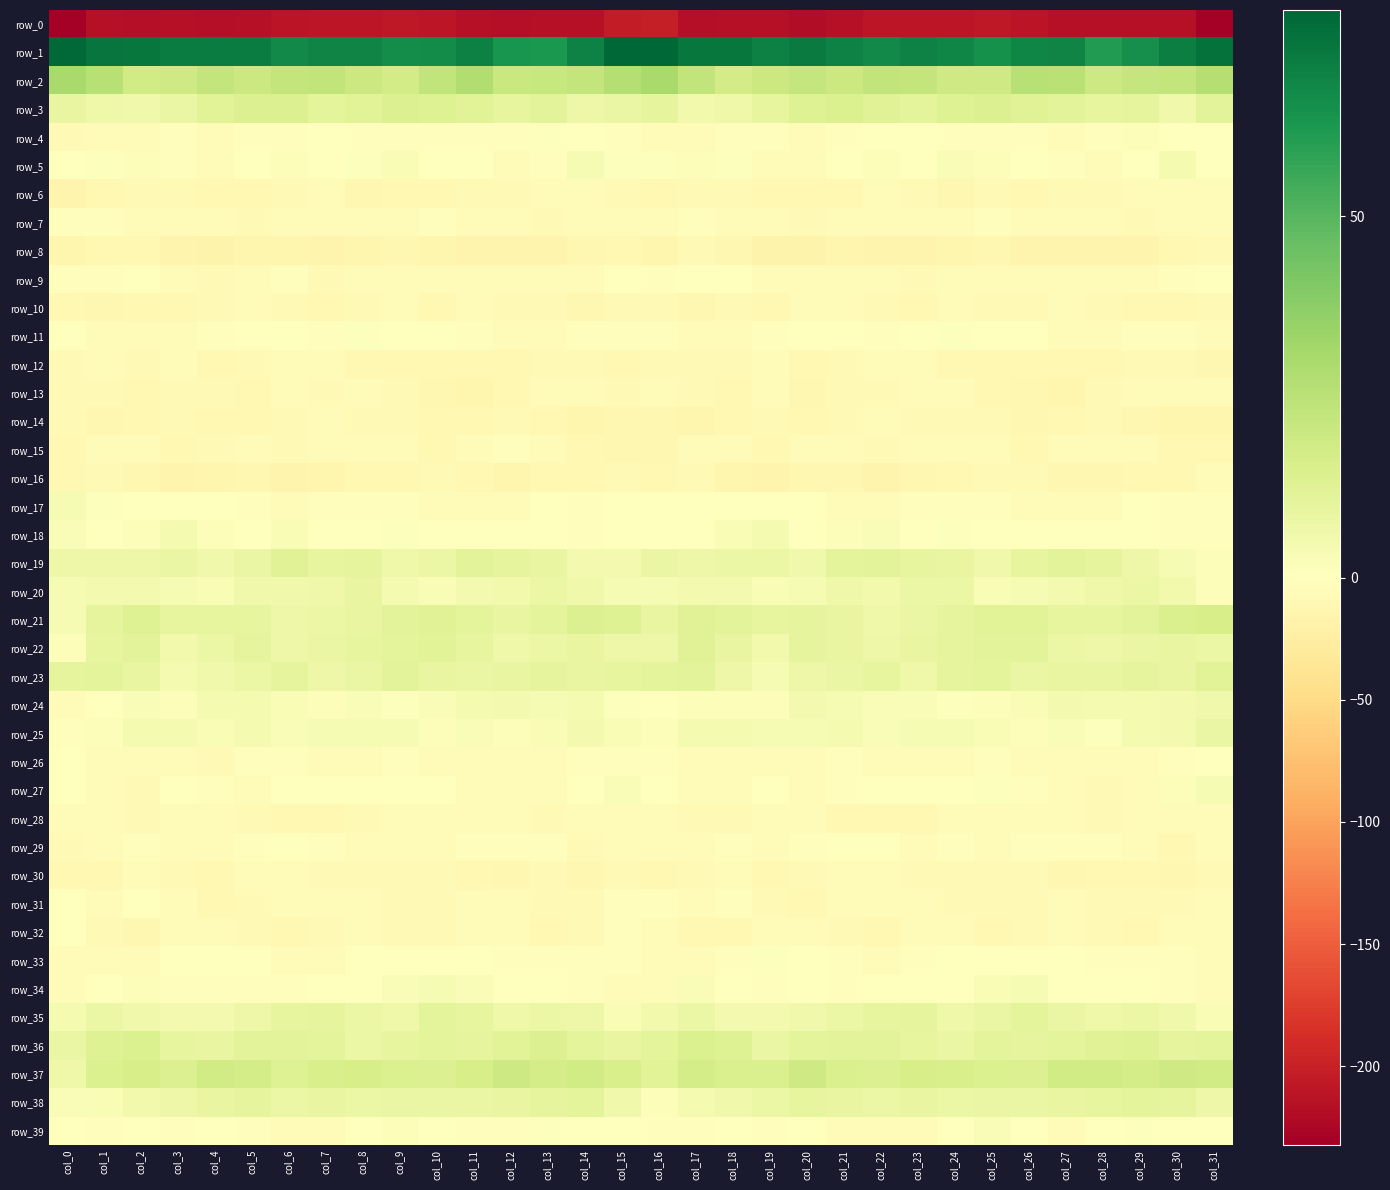

Reading left to right, transcribe all the data shown in this chart.

row_0: col_0=-231.2	col_1=-214.9	col_2=-216.4	col_3=-214.3	col_4=-217.6	col_5=-215.8	col_6=-212.0	col_7=-209.2	col_8=-209.9	col_9=-207.8	col_10=-210.2	col_11=-215.1	col_12=-216.1	col_13=-215.2	col_14=-214.9	col_15=-203.6	col_16=-201.6	col_17=-217.1	col_18=-214.3	col_19=-215.8	col_20=-217.9	col_21=-214.3	col_22=-210.4	col_23=-209.5	col_24=-209.1	col_25=-208.0	col_26=-212.3	col_27=-215.9	col_28=-215.6	col_29=-215.1	col_30=-214.5	col_31=-232.3
row_1: col_0=77.4	col_1=73.8	col_2=73.5	col_3=71.3	col_4=71.2	col_5=71.4	col_6=67.2	col_7=68.9	col_8=69.3	col_9=65.8	col_10=66.5	col_11=70.2	col_12=63.2	col_13=62.0	col_14=69.9	col_15=78.2	col_16=78.5	col_17=73.3	col_18=73.5	col_19=70.1	col_20=72.0	col_21=69.7	col_22=67.4	col_23=69.5	col_24=68.2	col_25=64.9	col_26=68.6	col_27=68.7	col_28=60.7	col_29=65.2	col_30=71.1	col_31=75.2
row_2: col_0=30.7	col_1=25.9	col_2=18.2	col_3=18.5	col_4=22.4	col_5=19.7	col_6=22.5	col_7=22.8	col_8=19.9	col_9=17.5	col_10=23.2	col_11=27.8	col_12=20.7	col_13=20.9	col_14=22.2	col_15=26.7	col_16=30.1	col_17=22.8	col_18=17.4	col_19=20.2	col_20=21.5	col_21=20.2	col_22=23.1	col_23=22.2	col_24=18.4	col_25=18.6	col_26=26.1	col_27=25.7	col_28=19.5	col_29=21.6	col_30=22.4	col_31=26.9
row_3: col_0=8.6	col_1=6.3	col_2=5.9	col_3=8.1	col_4=12.0	col_5=13.9	col_6=13.6	col_7=10.9	col_8=12.2	col_9=13.7	col_10=13.2	col_11=11.9	col_12=9.6	col_13=11.3	col_14=6.8	col_15=8.5	col_16=10.1	col_17=5.4	col_18=6.4	col_19=9.6	col_20=13.1	col_21=14.3	col_22=12.3	col_23=11.0	col_24=13.1	col_25=13.6	col_26=12.7	col_27=11.1	col_28=9.7	col_29=10.3	col_30=6.1	col_31=11.3
row_4: col_0=-7.8	col_1=-6.8	col_2=-4.0	col_3=-2.4	col_4=-4.8	col_5=-3.5	col_6=-2.0	col_7=-1.1	col_8=-2.2	col_9=-2.5	col_10=-3.3	col_11=-3.5	col_12=-3.3	col_13=0.8	col_14=0.3	col_15=-3.1	col_16=-6.3	col_17=-6.3	col_18=-3.1	col_19=-3.1	col_20=-4.4	col_21=-3.0	col_22=-1.4	col_23=-1.6	col_24=-2.4	col_25=-2.7	col_26=-3.2	col_27=-3.9	col_28=-2.1	col_29=1.4	col_30=-0.3	col_31=-0.7
row_5: col_0=-0.7	col_1=1.0	col_2=1.6	col_3=-2.6	col_4=-5.4	col_5=-1.5	col_6=1.4	col_7=0.2	col_8=0.7	col_9=2.5	col_10=-0.7	col_11=-0.9	col_12=-5.2	col_13=-2.2	col_14=3.5	col_15=0.9	col_16=1.0	col_17=1.8	col_18=0.9	col_19=-5.1	col_20=-3.8	col_21=-0.3	col_22=1.5	col_23=-0.5	col_24=2.0	col_25=1.6	col_26=-0.8	col_27=-2.6	col_28=-4.8	col_29=0.1	col_30=3.9	col_31=0.1
row_6: col_0=-15.9	col_1=-10.6	col_2=-8.2	col_3=-8.6	col_4=-10.5	col_5=-9.8	col_6=-7.9	col_7=-6.8	col_8=-11.2	col_9=-9.2	col_10=-9.1	col_11=-8.4	col_12=-7.3	col_13=-7.1	col_14=-4.3	col_15=-8.5	col_16=-10.5	col_17=-9.0	col_18=-7.5	col_19=-10.1	col_20=-10.2	col_21=-9.6	col_22=-6.4	col_23=-8.9	col_24=-11.0	col_25=-8.7	col_26=-9.1	col_27=-7.8	col_28=-7.4	col_29=-5.9	col_30=-4.7	col_31=-6.6
row_7: col_0=-2.3	col_1=-2.3	col_2=-4.9	col_3=-4.9	col_4=-6.4	col_5=-7.9	col_6=-5.4	col_7=-6.4	col_8=-7.2	col_9=-4.3	col_10=-3.1	col_11=-5.9	col_12=-5.3	col_13=-8.7	col_14=-4.6	col_15=-5.6	col_16=-3.7	col_17=-3.3	col_18=-4.7	col_19=-5.4	col_20=-7.9	col_21=-6.9	col_22=-5.1	col_23=-6.9	col_24=-6.7	col_25=-3.3	col_26=-4.2	col_27=-5.4	col_28=-6.6	col_29=-8.1	col_30=-3.8	col_31=-5.7
row_8: col_0=-13.6	col_1=-10.7	col_2=-9.5	col_3=-16.1	col_4=-17.4	col_5=-14.5	col_6=-13.9	col_7=-16.2	col_8=-13.5	col_9=-12.2	col_10=-13.2	col_11=-15.9	col_12=-15.6	col_13=-16.1	col_14=-12.0	col_15=-10.3	col_16=-13.4	col_17=-8.7	col_18=-11.8	col_19=-17.6	col_20=-16.7	col_21=-13.7	col_22=-15.0	col_23=-15.2	col_24=-13.2	col_25=-12.0	col_26=-14.8	col_27=-15.3	col_28=-16.0	col_29=-15.5	col_30=-10.0	col_31=-8.9
row_9: col_0=-3.5	col_1=-2.1	col_2=0.1	col_3=-3.7	col_4=-7.9	col_5=-4.4	col_6=-3.6	col_7=-7.6	col_8=-6.7	col_9=-4.5	col_10=-5.2	col_11=-4.0	col_12=-6.9	col_13=-5.5	col_14=-3.7	col_15=-0.0	col_16=-1.9	col_17=-0.5	col_18=-0.5	col_19=-6.7	col_20=-6.4	col_21=-3.7	col_22=-5.0	col_23=-8.0	col_24=-5.3	col_25=-5.2	col_26=-4.4	col_27=-5.0	col_28=-6.8	col_29=-5.2	col_30=-2.4	col_31=-1.1
row_10: col_0=-9.5	col_1=-11.6	col_2=-9.5	col_3=-9.7	col_4=-8.4	col_5=-5.8	col_6=-7.4	col_7=-9.9	col_8=-7.3	col_9=-6.2	col_10=-9.4	col_11=-7.2	col_12=-7.8	col_13=-8.9	col_14=-11.0	col_15=-8.2	col_16=-8.6	col_17=-11.4	col_18=-8.9	col_19=-10.8	col_20=-6.1	col_21=-6.6	col_22=-8.5	col_23=-9.5	col_24=-6.2	col_25=-7.6	col_26=-8.8	col_27=-7.2	col_28=-7.9	col_29=-10.0	col_30=-10.5	col_31=-7.9
row_11: col_0=0.3	col_1=-4.2	col_2=-5.5	col_3=-3.9	col_4=-2.1	col_5=-0.6	col_6=-1.1	col_7=-2.0	col_8=0.8	col_9=-0.3	col_10=-1.5	col_11=-2.3	col_12=-7.0	col_13=-4.3	col_14=-3.3	col_15=-3.4	col_16=-3.1	col_17=-5.1	col_18=-5.5	col_19=-3.2	col_20=-1.6	col_21=-0.3	col_22=-2.1	col_23=-0.9	col_24=1.2	col_25=-1.3	col_26=-1.2	col_27=-4.6	col_28=-6.4	col_29=-3.6	col_30=-3.3	col_31=-4.7
row_12: col_0=-8.0	col_1=-6.9	col_2=-8.9	col_3=-5.8	col_4=-9.9	col_5=-9.1	col_6=-6.9	col_7=-6.5	col_8=-9.7	col_9=-10.4	col_10=-10.2	col_11=-9.2	col_12=-9.9	col_13=-9.0	col_14=-8.2	col_15=-9.4	col_16=-7.9	col_17=-8.0	col_18=-7.8	col_19=-6.5	col_20=-10.7	col_21=-7.9	col_22=-6.7	col_23=-7.2	col_24=-10.1	col_25=-10.8	col_26=-9.8	col_27=-9.2	col_28=-10.0	col_29=-8.3	col_30=-8.6	col_31=-11.6
row_13: col_0=-8.3	col_1=-8.0	col_2=-9.9	col_3=-7.6	col_4=-8.8	col_5=-9.9	col_6=-6.8	col_7=-7.5	col_8=-6.6	col_9=-8.5	col_10=-10.9	col_11=-13.4	col_12=-10.1	col_13=-5.6	col_14=-6.2	col_15=-7.4	col_16=-6.9	col_17=-8.7	col_18=-9.4	col_19=-7.0	col_20=-11.0	col_21=-7.8	col_22=-7.3	col_23=-7.0	col_24=-6.8	col_25=-9.7	col_26=-11.9	col_27=-13.1	col_28=-7.8	col_29=-5.1	col_30=-7.2	col_31=-6.9
row_14: col_0=-8.0	col_1=-12.0	col_2=-10.7	col_3=-8.5	col_4=-9.2	col_5=-9.5	col_6=-7.4	col_7=-6.4	col_8=-9.1	col_9=-8.4	col_10=-10.4	col_11=-10.5	col_12=-8.7	col_13=-10.6	col_14=-13.2	col_15=-12.2	col_16=-11.6	col_17=-12.8	col_18=-9.3	col_19=-9.0	col_20=-9.9	col_21=-8.7	col_22=-6.4	col_23=-7.7	col_24=-9.0	col_25=-8.6	col_26=-10.9	col_27=-10.0	col_28=-8.5	col_29=-12.0	col_30=-13.1	col_31=-13.7
row_15: col_0=-10.3	col_1=-6.9	col_2=-5.3	col_3=-9.2	col_4=-7.6	col_5=-5.8	col_6=-8.5	col_7=-5.7	col_8=-4.2	col_9=-6.3	col_10=-9.3	col_11=-6.6	col_12=-3.0	col_13=-5.3	col_14=-9.1	col_15=-11.5	col_16=-11.1	col_17=-6.0	col_18=-6.4	col_19=-10.2	col_20=-6.0	col_21=-7.0	col_22=-7.9	col_23=-4.5	col_24=-5.1	col_25=-7.0	col_26=-9.5	col_27=-4.4	col_28=-3.8	col_29=-6.3	col_30=-9.9	col_31=-9.6
row_16: col_0=-10.4	col_1=-8.3	col_2=-11.8	col_3=-16.1	col_4=-12.9	col_5=-11.1	col_6=-15.7	col_7=-13.5	col_8=-10.1	col_9=-9.7	col_10=-8.0	col_11=-10.4	col_12=-13.5	col_13=-10.7	col_14=-10.8	col_15=-8.7	col_16=-9.8	col_17=-8.7	col_18=-14.2	col_19=-15.5	col_20=-11.7	col_21=-12.5	col_22=-15.8	col_23=-11.7	col_24=-9.9	col_25=-9.0	col_26=-7.9	col_27=-12.5	col_28=-12.6	col_29=-10.3	col_30=-10.3	col_31=-6.0
row_17: col_0=3.7	col_1=1.1	col_2=0.0	col_3=-0.6	col_4=0.4	col_5=-3.3	col_6=-5.7	col_7=-2.2	col_8=-2.1	col_9=-3.2	col_10=-3.6	col_11=-4.8	col_12=-5.3	col_13=-1.0	col_14=-1.8	col_15=-0.8	col_16=0.2	col_17=-0.1	col_18=-0.4	col_19=0.1	col_20=-0.4	col_21=-5.2	col_22=-4.3	col_23=-1.8	col_24=-2.2	col_25=-3.5	col_26=-3.8	col_27=-5.8	col_28=-3.8	col_29=-0.6	col_30=-2.5	col_31=-2.0
row_18: col_0=2.3	col_1=-1.1	col_2=1.7	col_3=3.9	col_4=1.5	col_5=-0.1	col_6=3.0	col_7=-0.7	col_8=0.2	col_9=0.7	col_10=-1.4	col_11=-0.9	col_12=-0.5	col_13=-0.0	col_14=-2.3	col_15=-1.0	col_16=0.2	col_17=-1.2	col_18=2.9	col_19=4.0	col_20=-0.3	col_21=1.4	col_22=2.0	col_23=-1.0	col_24=0.9	col_25=-0.2	col_26=-1.6	col_27=-0.6	col_28=-0.2	col_29=-1.0	col_30=-2.8	col_31=-3.2
row_19: col_0=7.3	col_1=7.3	col_2=6.9	col_3=8.6	col_4=5.9	col_5=8.6	col_6=12.4	col_7=9.4	col_8=10.1	col_9=6.2	col_10=7.7	col_11=11.5	col_12=10.4	col_13=8.8	col_14=4.4	col_15=4.9	col_16=8.1	col_17=7.0	col_18=7.7	col_19=7.9	col_20=5.6	col_21=11.0	col_22=11.3	col_23=9.5	col_24=8.9	col_25=5.7	col_26=9.7	col_27=11.3	col_28=10.2	col_29=7.0	col_30=3.7	col_31=1.7
row_20: col_0=3.1	col_1=4.4	col_2=4.7	col_3=3.3	col_4=3.0	col_5=5.6	col_6=6.0	col_7=6.2	col_8=8.8	col_9=4.3	col_10=2.9	col_11=4.4	col_12=5.4	col_13=7.8	col_14=6.0	col_15=3.5	col_16=3.7	col_17=4.6	col_18=4.4	col_19=2.6	col_20=3.6	col_21=6.5	col_22=5.3	col_23=7.6	col_24=7.7	col_25=2.9	col_26=3.7	col_27=4.7	col_28=6.7	col_29=7.4	col_30=5.5	col_31=1.6
row_21: col_0=3.1	col_1=10.0	col_2=13.0	col_3=9.5	col_4=9.8	col_5=9.8	col_6=7.2	col_7=7.5	col_8=9.0	col_9=11.3	col_10=12.4	col_11=10.6	col_12=8.8	col_13=10.7	col_14=13.6	col_15=13.5	col_16=8.8	col_17=12.7	col_18=11.6	col_19=9.3	col_20=9.9	col_21=9.1	col_22=6.6	col_23=8.2	col_24=9.9	col_25=11.9	col_26=12.2	col_27=9.6	col_28=9.7	col_29=11.5	col_30=15.0	col_31=16.1
row_22: col_0=1.6	col_1=9.7	col_2=11.3	col_3=5.0	col_4=8.0	col_5=10.3	col_6=7.1	col_7=8.1	col_8=9.5	col_9=10.6	col_10=12.2	col_11=9.3	col_12=6.7	col_13=7.8	col_14=9.0	col_15=7.1	col_16=7.0	col_17=12.4	col_18=8.8	col_19=5.0	col_20=10.0	col_21=8.7	col_22=6.8	col_23=8.8	col_24=10.1	col_25=11.3	col_26=11.4	col_27=8.0	col_28=7.2	col_29=8.3	col_30=8.7	col_31=7.6
row_23: col_0=9.9	col_1=11.0	col_2=8.9	col_3=3.8	col_4=5.6	col_5=8.0	col_6=9.9	col_7=7.2	col_8=8.5	col_9=11.1	col_10=9.2	col_11=8.4	col_12=8.7	col_13=10.1	col_14=9.1	col_15=9.4	col_16=10.6	col_17=11.2	col_18=7.1	col_19=3.4	col_20=7.1	col_21=8.3	col_22=9.5	col_23=6.7	col_24=10.1	col_25=10.8	col_26=8.3	col_27=8.6	col_28=9.0	col_29=10.1	col_30=9.1	col_31=12.0
row_24: col_0=-4.6	col_1=-0.3	col_2=2.0	col_3=1.3	col_4=3.7	col_5=4.0	col_6=2.7	col_7=1.5	col_8=1.9	col_9=1.0	col_10=2.4	col_11=4.1	col_12=4.4	col_13=3.7	col_14=4.1	col_15=1.1	col_16=-1.0	col_17=1.8	col_18=1.6	col_19=1.5	col_20=4.4	col_21=3.4	col_22=2.0	col_23=2.1	col_24=1.2	col_25=1.5	col_26=3.0	col_27=4.6	col_28=3.7	col_29=3.8	col_30=4.5	col_31=5.8
row_25: col_0=-2.4	col_1=1.6	col_2=3.9	col_3=4.2	col_4=3.0	col_5=4.2	col_6=2.4	col_7=3.1	col_8=3.1	col_9=3.4	col_10=1.4	col_11=2.0	col_12=1.2	col_13=2.9	col_14=4.4	col_15=2.9	col_16=1.5	col_17=3.8	col_18=4.1	col_19=3.6	col_20=3.3	col_21=3.8	col_22=2.2	col_23=3.4	col_24=3.2	col_25=2.8	col_26=1.3	col_27=2.0	col_28=1.2	col_29=4.0	col_30=4.7	col_31=8.2
row_26: col_0=-0.5	col_1=-4.5	col_2=-6.9	col_3=-5.7	col_4=-7.5	col_5=-3.4	col_6=-2.9	col_7=-5.7	col_8=-5.9	col_9=-2.9	col_10=-4.2	col_11=-6.5	col_12=-4.9	col_13=-5.6	col_14=-3.4	col_15=-3.1	col_16=-2.6	col_17=-5.0	col_18=-6.4	col_19=-6.3	col_20=-6.5	col_21=-2.3	col_22=-4.0	col_23=-6.2	col_24=-4.9	col_25=-2.5	col_26=-5.3	col_27=-6.2	col_28=-5.3	col_29=-4.7	col_30=-2.9	col_31=-1.4
row_27: col_0=0.5	col_1=-4.7	col_2=-8.1	col_3=-1.0	col_4=-3.1	col_5=-4.9	col_6=-0.5	col_7=-1.0	col_8=-1.6	col_9=0.4	col_10=-1.5	col_11=-5.5	col_12=-7.2	col_13=-6.2	col_14=-0.1	col_15=2.0	col_16=-0.1	col_17=-6.7	col_18=-6.1	col_19=-0.1	col_20=-5.0	col_21=-3.3	col_22=-0.1	col_23=-1.4	col_24=-1.4	col_25=0.7	col_26=-3.3	col_27=-6.6	col_28=-7.4	col_29=-4.0	col_30=1.4	col_31=3.1
row_28: col_0=-4.7	col_1=-6.6	col_2=-8.7	col_3=-6.0	col_4=-5.4	col_5=-9.1	col_6=-10.0	col_7=-10.6	col_8=-8.2	col_9=-4.6	col_10=-4.9	col_11=-6.3	col_12=-7.0	col_13=-8.0	col_14=-4.7	col_15=-3.9	col_16=-3.7	col_17=-7.7	col_18=-8.0	col_19=-5.4	col_20=-6.6	col_21=-9.7	col_22=-10.4	col_23=-10.0	col_24=-6.8	col_25=-4.2	col_26=-5.6	col_27=-6.3	col_28=-7.6	col_29=-7.1	col_30=-4.5	col_31=-4.4
row_29: col_0=-8.9	col_1=-5.4	col_2=-2.8	col_3=-6.0	col_4=-5.1	col_5=-2.3	col_6=-1.4	col_7=-3.1	col_8=-3.7	col_9=-4.8	col_10=-5.1	col_11=-2.6	col_12=-3.4	col_13=-2.5	col_14=-8.9	col_15=-6.8	col_16=-5.4	col_17=-4.3	col_18=-3.0	col_19=-7.2	col_20=-3.4	col_21=-1.8	col_22=-1.8	col_23=-3.8	col_24=-3.3	col_25=-6.0	col_26=-3.4	col_27=-3.0	col_28=-2.9	col_29=-4.4	col_30=-9.5	col_31=-4.6
row_30: col_0=-10.5	col_1=-10.1	col_2=-6.9	col_3=-8.9	col_4=-9.9	col_5=-4.8	col_6=-5.4	col_7=-8.2	col_8=-8.1	col_9=-8.5	col_10=-7.7	col_11=-10.6	col_12=-11.4	col_13=-8.3	col_14=-11.8	col_15=-8.6	col_16=-10.1	col_17=-9.0	col_18=-6.7	col_19=-10.4	col_20=-7.9	col_21=-4.2	col_22=-6.7	col_23=-8.4	col_24=-7.9	col_25=-8.5	col_26=-8.0	col_27=-12.0	col_28=-9.9	col_29=-9.2	col_30=-11.7	col_31=-7.7
row_31: col_0=-0.2	col_1=-5.1	col_2=-1.8	col_3=-5.9	col_4=-9.6	col_5=-8.1	col_6=-5.9	col_7=-4.5	col_8=-5.5	col_9=-8.6	col_10=-7.8	col_11=-6.7	col_12=-6.8	col_13=-8.3	col_14=-8.0	col_15=-2.6	col_16=-2.3	col_17=-4.8	col_18=-2.1	col_19=-8.1	col_20=-9.7	col_21=-6.7	col_22=-5.7	col_23=-3.8	col_24=-7.3	col_25=-8.4	col_26=-7.9	col_27=-6.2	col_28=-7.7	col_29=-8.3	col_30=-7.5	col_31=-4.0
row_32: col_0=-0.8	col_1=-8.4	col_2=-10.9	col_3=-6.9	col_4=-5.4	col_5=-8.7	col_6=-9.9	col_7=-8.8	col_8=-5.3	col_9=-8.5	col_10=-8.9	col_11=-7.1	col_12=-7.1	col_13=-10.6	col_14=-7.7	col_15=-2.5	col_16=-4.0	col_17=-10.7	col_18=-9.7	col_19=-5.4	col_20=-6.8	col_21=-9.1	col_22=-10.1	col_23=-7.1	col_24=-6.2	col_25=-9.2	col_26=-8.5	col_27=-6.3	col_28=-8.9	col_29=-10.3	col_30=-6.0	col_31=-5.7
row_33: col_0=-3.9	col_1=-3.7	col_2=-4.4	col_3=-0.1	col_4=0.4	col_5=-1.8	col_6=-4.3	col_7=-4.4	col_8=-1.0	col_9=-0.3	col_10=0.3	col_11=-0.7	col_12=-2.2	col_13=-3.1	col_14=-3.3	col_15=-3.0	col_16=-4.4	col_17=-4.1	col_18=-2.9	col_19=1.0	col_20=-0.7	col_21=-2.7	col_22=-4.7	col_23=-3.0	col_24=-0.7	col_25=-0.1	col_26=0.4	col_27=-1.5	col_28=-2.3	col_29=-3.5	col_30=-2.7	col_31=-4.4
row_34: col_0=-5.7	col_1=0.4	col_2=1.5	col_3=-2.7	col_4=-2.1	col_5=-2.4	col_6=-2.2	col_7=0.0	col_8=0.3	col_9=1.9	col_10=3.4	col_11=2.0	col_12=-1.4	col_13=-0.9	col_14=-3.1	col_15=-5.2	col_16=-3.7	col_17=2.1	col_18=-0.3	col_19=-2.8	col_20=-1.8	col_21=-3.2	col_22=-1.0	col_23=0.3	col_24=0.6	col_25=2.7	col_26=3.6	col_27=0.0	col_28=-1.1	col_29=-1.7	col_30=-3.6	col_31=-4.5
row_35: col_0=4.3	col_1=7.9	col_2=6.1	col_3=4.8	col_4=4.8	col_5=7.0	col_6=9.3	col_7=10.0	col_8=7.8	col_9=6.2	col_10=10.8	col_11=9.3	col_12=6.7	col_13=7.5	col_14=7.3	col_15=2.7	col_16=5.1	col_17=7.8	col_18=4.9	col_19=4.8	col_20=5.7	col_21=7.7	col_22=9.7	col_23=9.9	col_24=6.2	col_25=8.3	col_26=10.6	col_27=8.3	col_28=6.5	col_29=7.9	col_30=5.8	col_31=3.0
row_36: col_0=8.1	col_1=12.9	col_2=14.5	col_3=9.5	col_4=9.0	col_5=11.5	col_6=11.3	col_7=10.8	col_8=8.0	col_9=9.5	col_10=10.7	col_11=10.0	col_12=11.9	col_13=13.5	col_14=11.0	col_15=8.7	col_16=10.4	col_17=14.4	col_18=13.0	col_19=8.1	col_20=10.5	col_21=11.5	col_22=11.5	col_23=9.5	col_24=8.0	col_25=10.8	col_26=9.9	col_27=10.8	col_28=12.6	col_29=12.9	col_30=10.4	col_31=10.6
row_37: col_0=6.7	col_1=14.7	col_2=16.3	col_3=13.8	col_4=18.1	col_5=16.8	col_6=13.0	col_7=15.6	col_8=16.0	col_9=14.7	col_10=13.6	col_11=16.4	col_12=19.1	col_13=16.6	col_14=18.0	col_15=15.4	col_16=12.1	col_17=17.0	col_18=14.8	col_19=15.1	col_20=18.4	col_21=15.0	col_22=13.6	col_23=16.2	col_24=15.5	col_25=14.5	col_26=13.8	col_27=18.3	col_28=18.1	col_29=16.7	col_30=18.6	col_31=18.3
row_38: col_0=2.2	col_1=3.0	col_2=5.1	col_3=6.8	col_4=8.8	col_5=9.9	col_6=7.4	col_7=9.1	col_8=7.9	col_9=8.3	col_10=8.1	col_11=8.3	col_12=8.9	col_13=10.3	col_14=10.7	col_15=5.8	col_16=1.7	col_17=3.8	col_18=5.8	col_19=7.4	col_20=9.4	col_21=8.9	col_22=7.9	col_23=9.1	col_24=7.5	col_25=8.6	col_26=8.0	col_27=8.6	col_28=9.4	col_29=10.8	col_30=10.0	col_31=7.1
row_39: col_0=0.5	col_1=-2.3	col_2=-1.7	col_3=-2.9	col_4=-1.6	col_5=-2.8	col_6=-4.1	col_7=-4.1	col_8=-1.5	col_9=1.7	col_10=0.4	col_11=-3.2	col_12=-2.2	col_13=1.2	col_14=-0.7	col_15=-1.1	col_16=-2.0	col_17=-2.2	col_18=-1.7	col_19=-3.1	col_20=-1.5	col_21=-4.0	col_22=-3.8	col_23=-3.7	col_24=-0.1	col_25=1.9	col_26=-1.0	col_27=-3.8	col_28=-0.5	col_29=1.2	col_30=-1.2	col_31=0.5